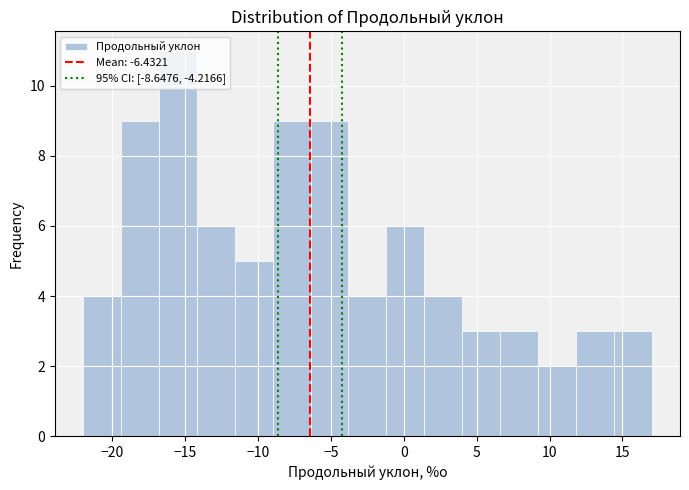

Reading left to right, list every bar in this chart as the range it spans on the x-axis followed by its height. Neither the bar edges nor the heights are printed on the chart, so give them approximately, as read against the axes.

-22.0 to -19.4: 4
-19.4 to -16.8: 9
-16.8 to -14.2: 11
-14.2 to -11.6: 6
-11.6 to -9.0: 5
-9.0 to -6.4: 9
-6.4 to -3.8: 9
-3.8 to -1.2: 4
-1.2 to 1.4: 6
1.4 to 4.0: 4
4.0 to 6.6: 3
6.6 to 9.2: 3
9.2 to 11.8: 2
11.8 to 14.4: 3
14.4 to 17.0: 3